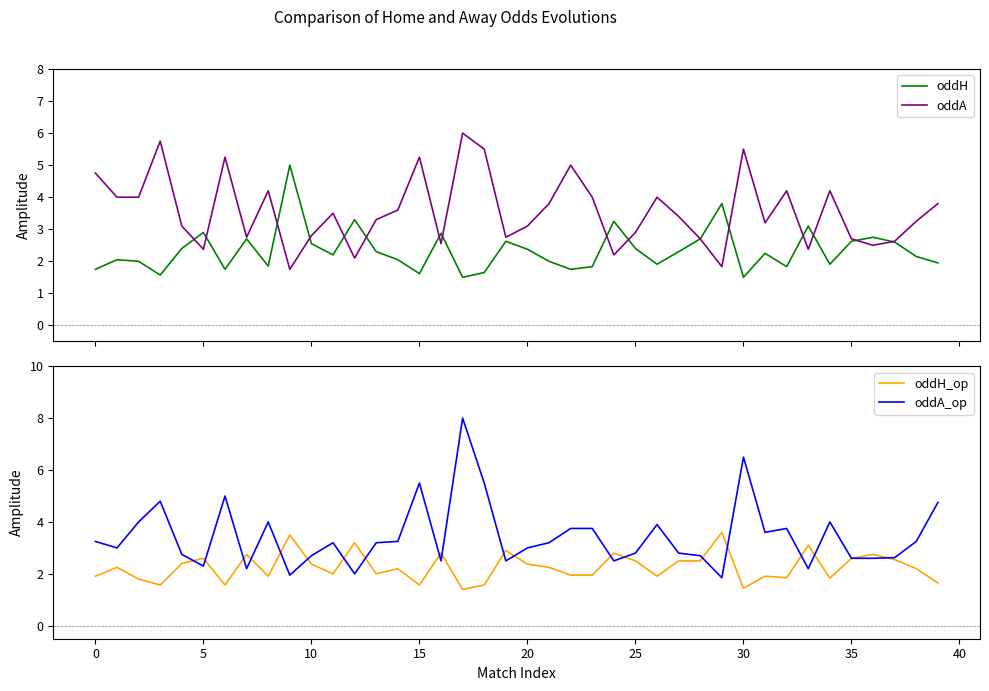

What is the difference between the second highest and second lowest values in the oddH_op series?

2.1